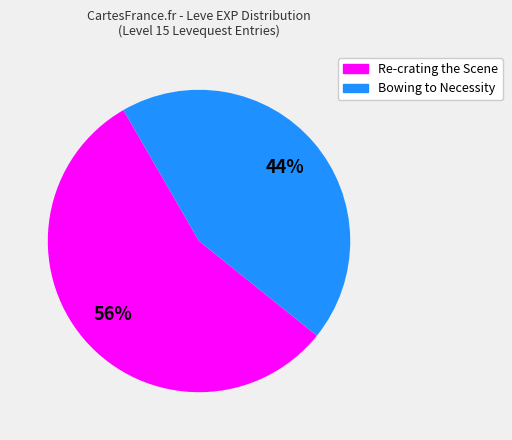

Approximately how many times larger is the value at Re-crating the Scene compared to Bowing to Necessity?

1.3